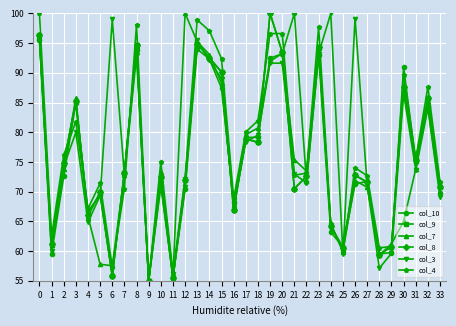

Is the value of col_4 at 31 greater than the value of col_10 at 0?

No